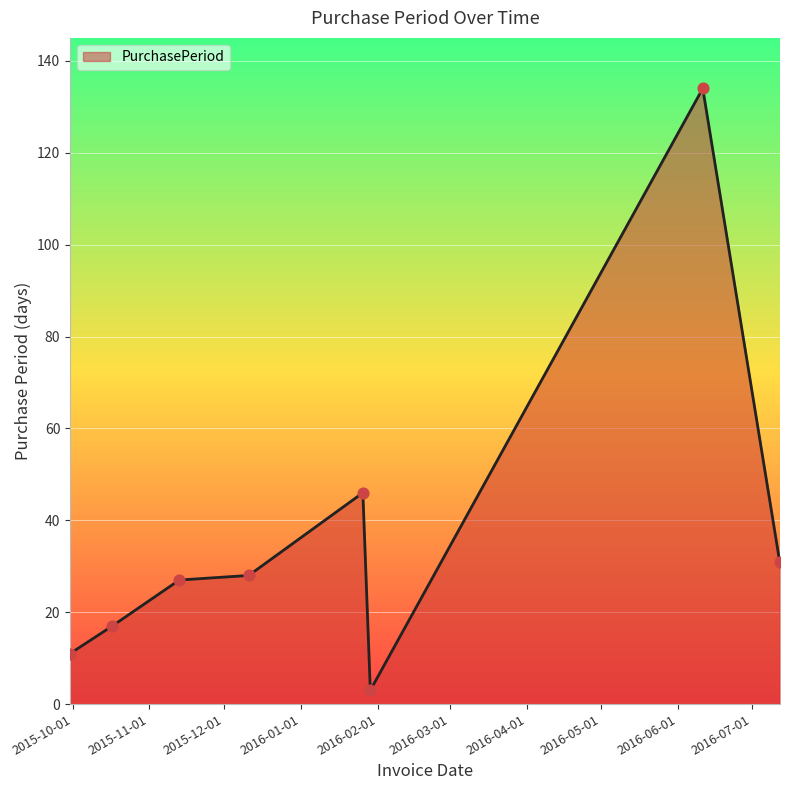

What is the greatest value displayed?

134